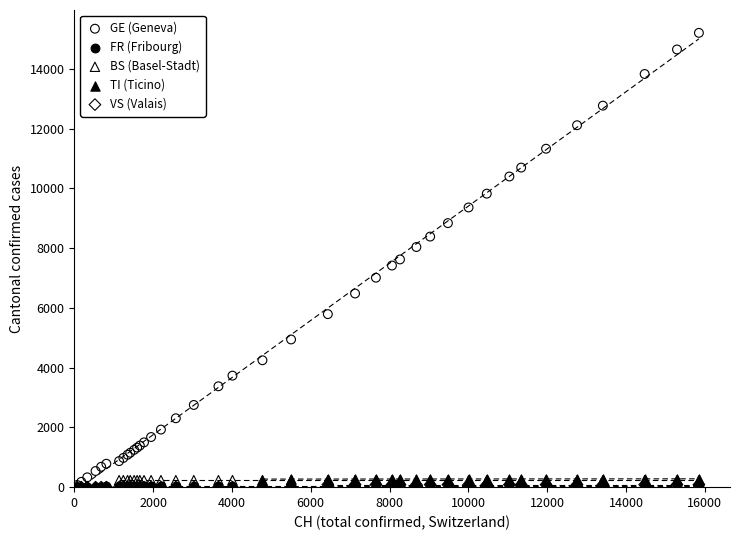

Which series has the largest Y range (max minus min)?

GE (Geneva)